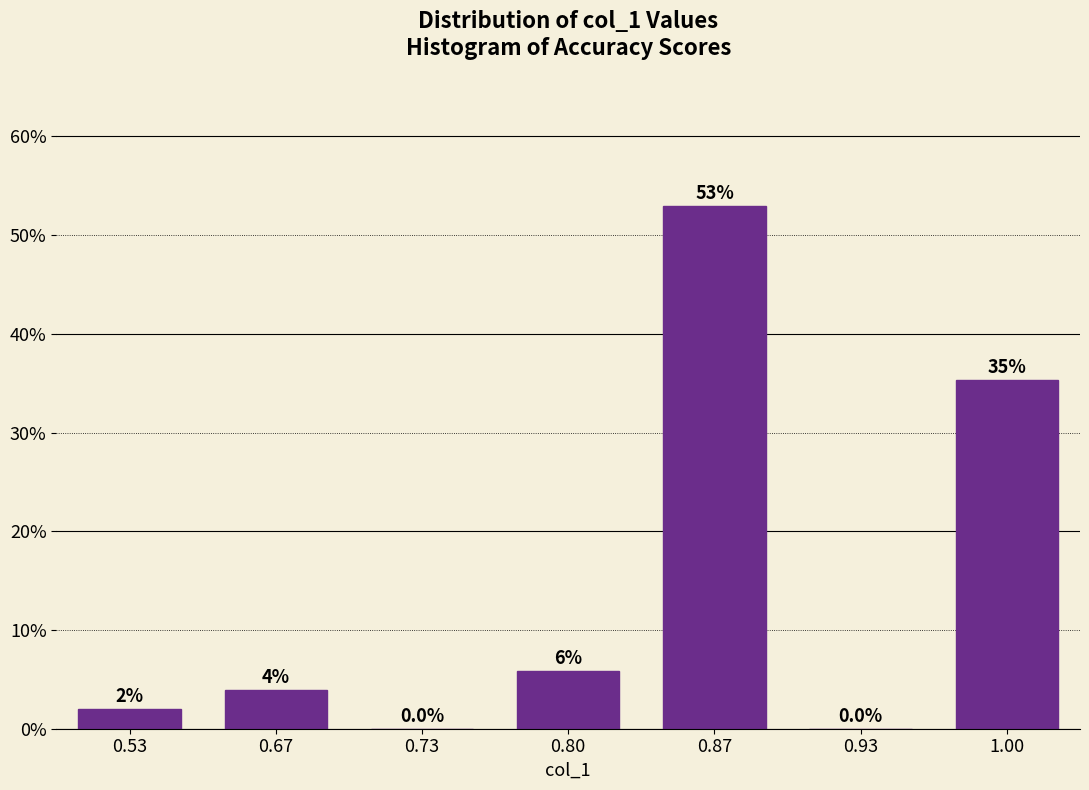

True or false: the data shows 12.9 at 1.00.

False